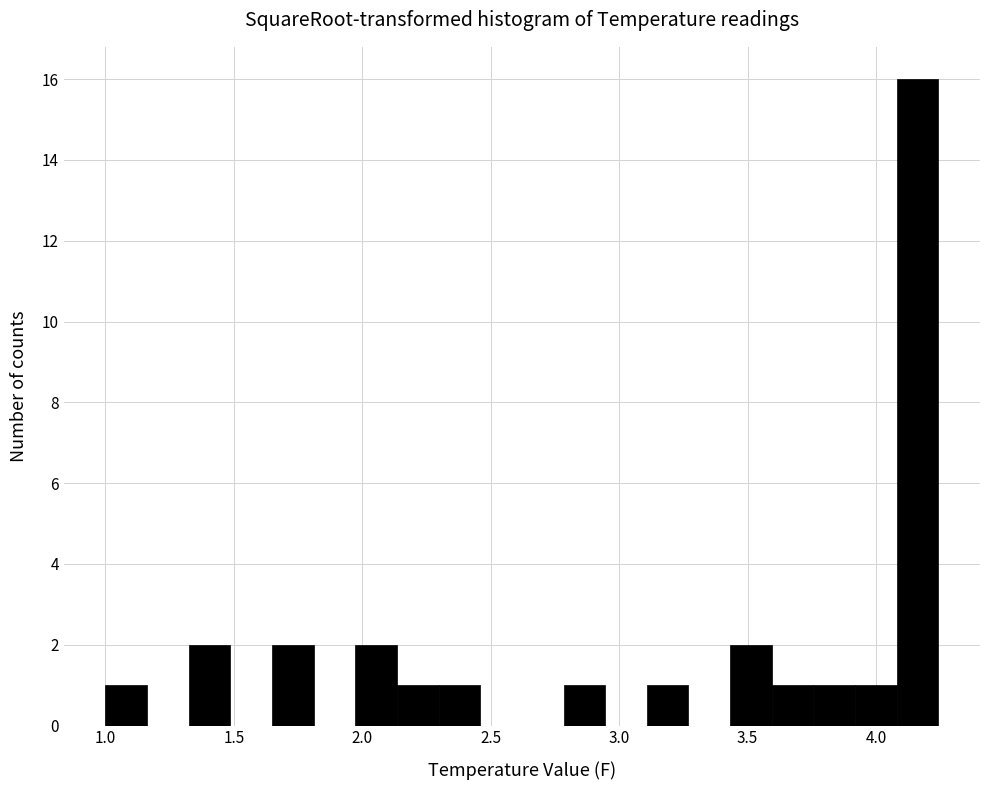

Around what value on the x-axis is the tallest bar? Give the approximate position of its centre, as read against the axis.

4.15